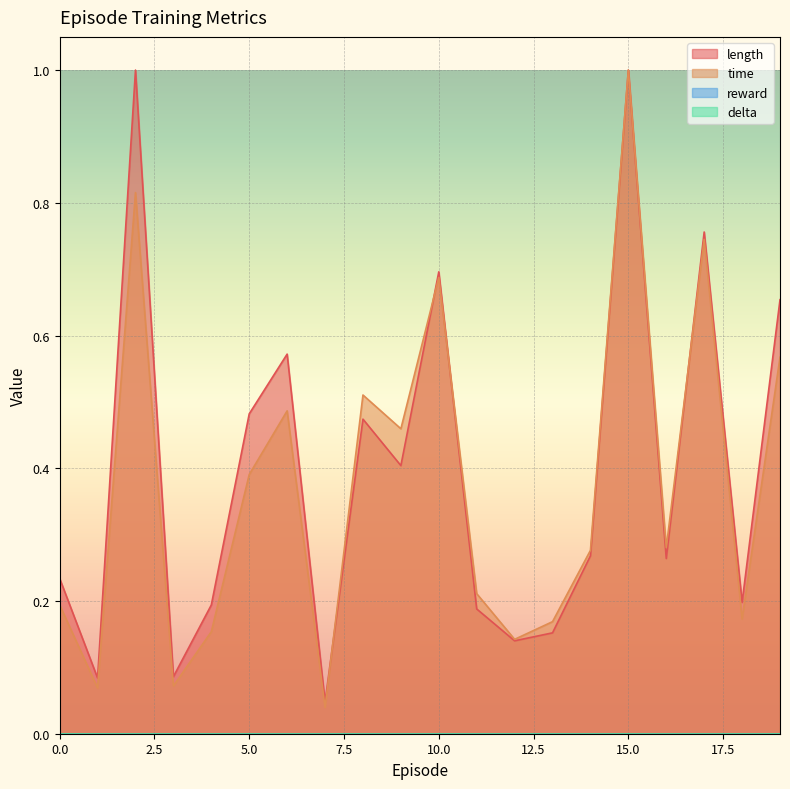

True or false: time and length cross at least once.

True